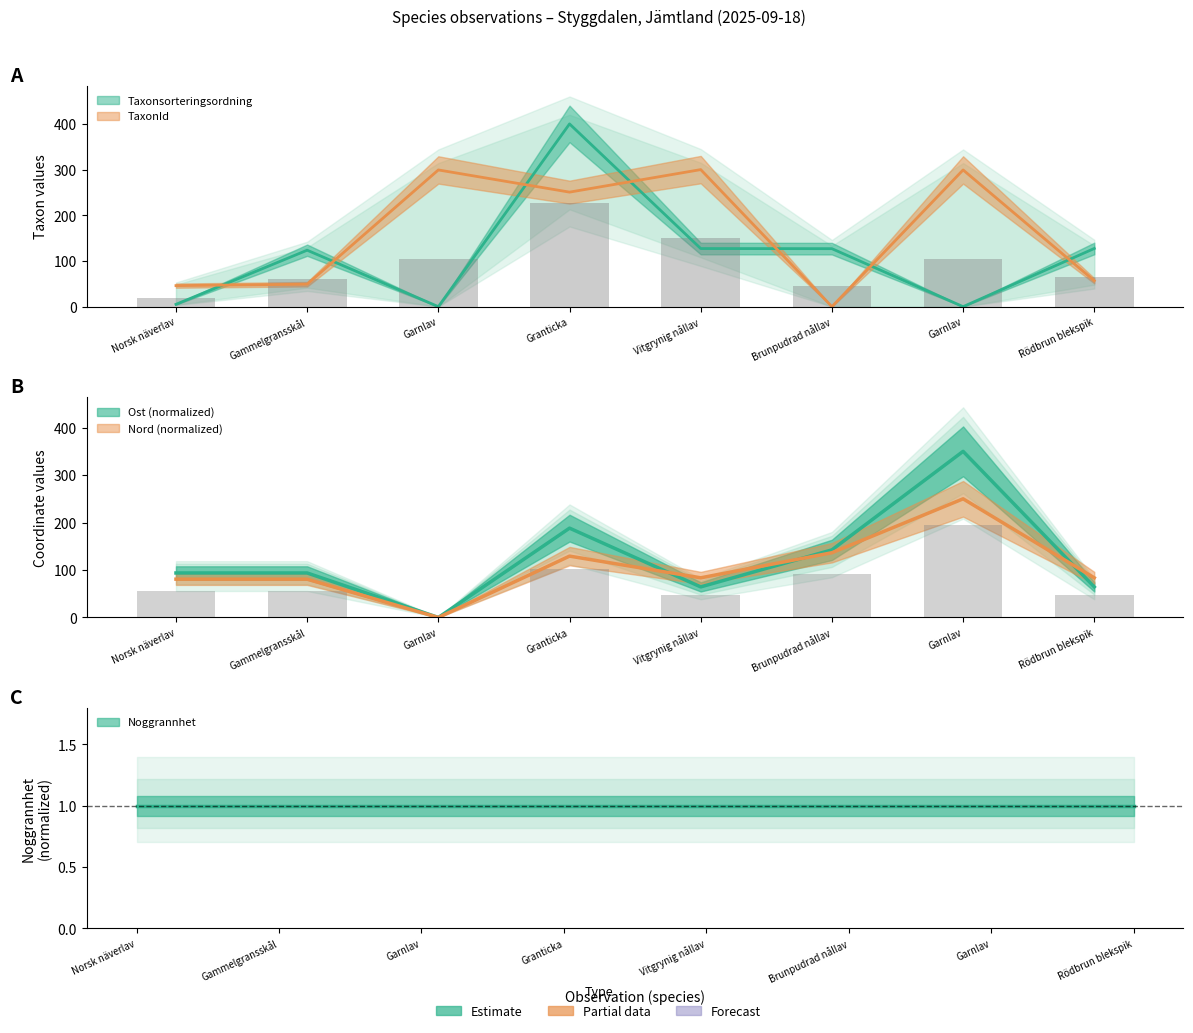

What is the difference between the maximum and minimum values in the Nord series?

250.0